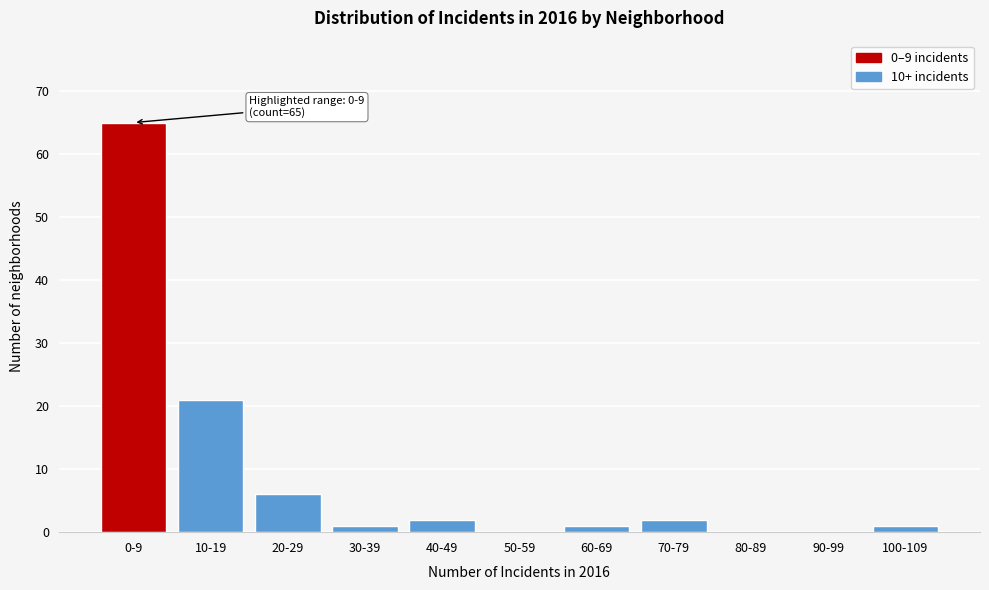

Reading right to left, extract all data points from this chart.

100-109=1	90-99=0	80-89=0	70-79=2	60-69=1	50-59=0	40-49=2	30-39=1	20-29=6	10-19=21	0-9=65